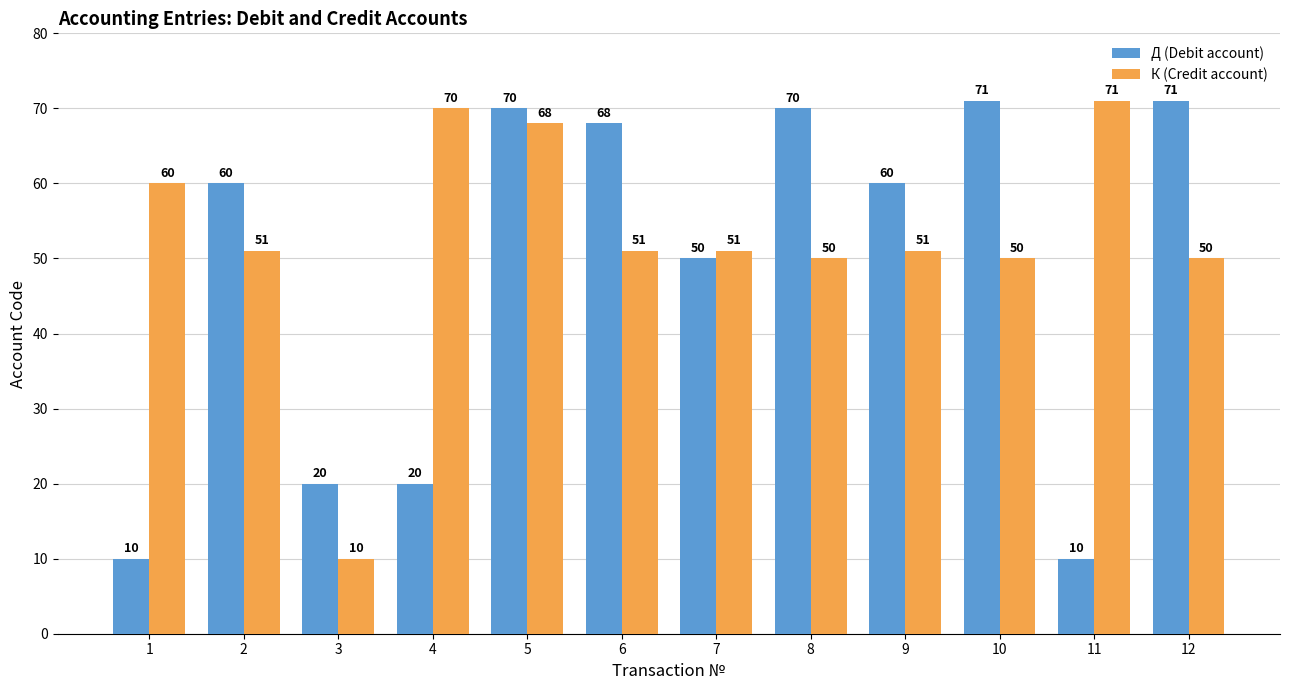

The Д (Debit account) series shows 60 at 9. True or false?

True